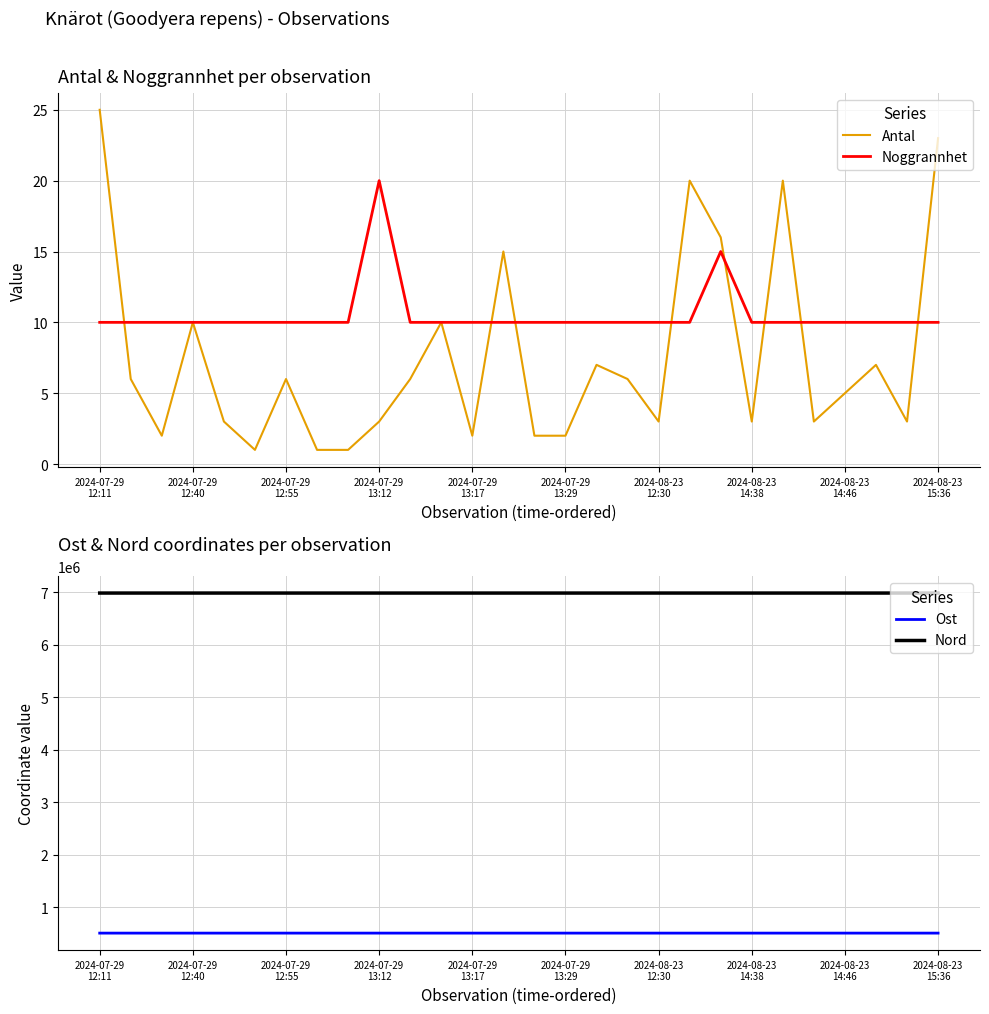

What is the maximum value for Noggrannhet?

20